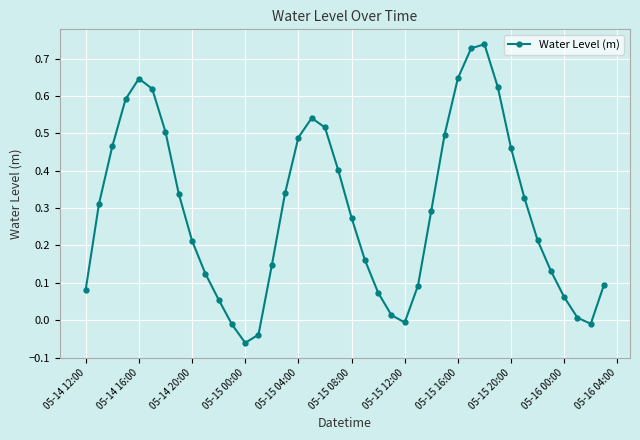

True or false: the data has more than 1 interior local peaks.

True